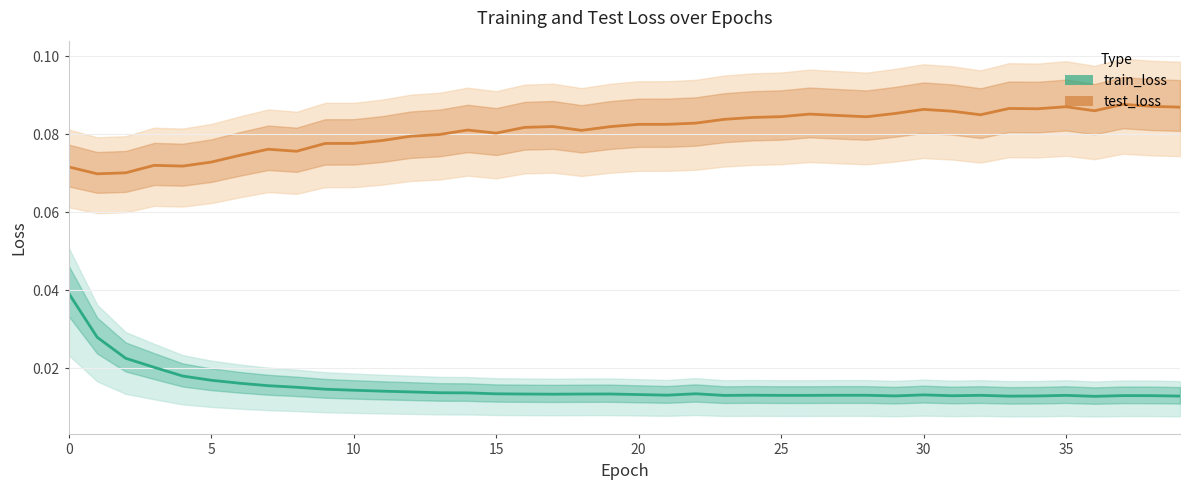

Rank the series by their maximum value, from lowest to highest.

train_loss, test_loss